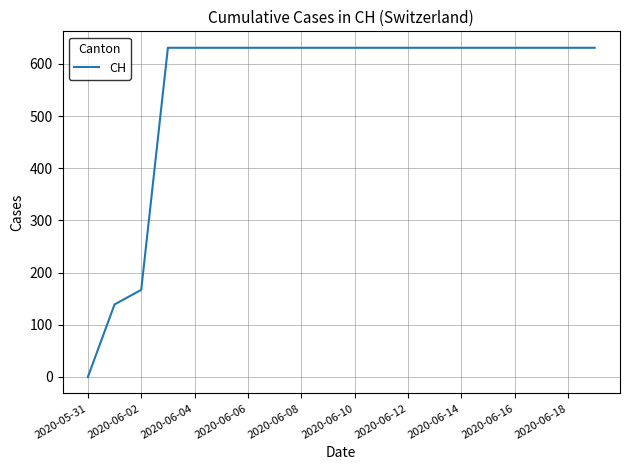

What is the difference between the maximum and minimum values?

631